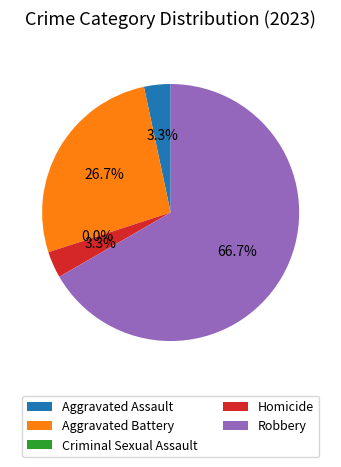

Does any single category account for the majority?

Yes